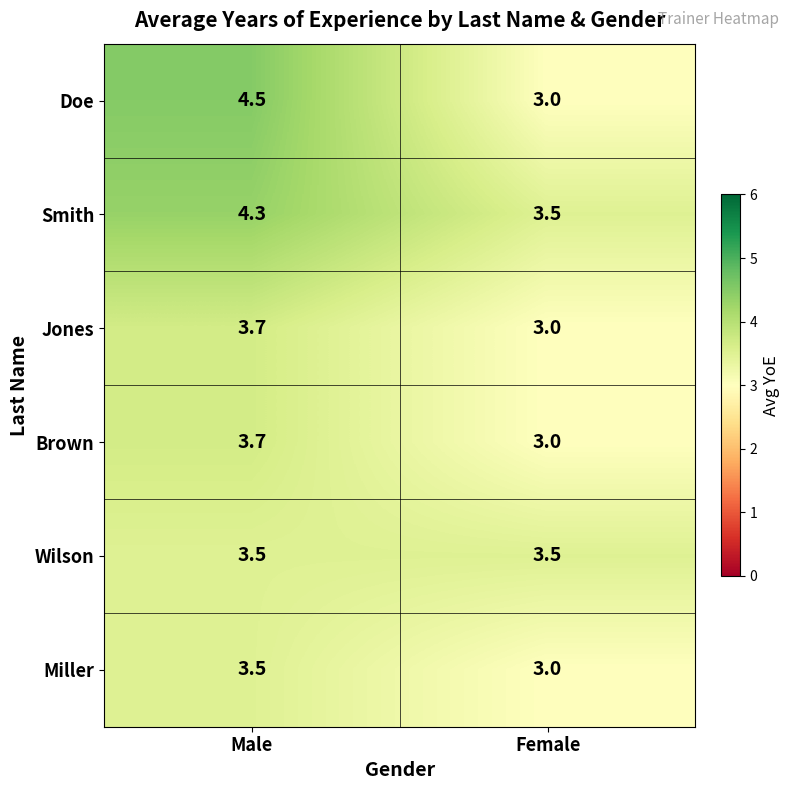

Between Male and Female, which series saw the biggest shift?

Doe